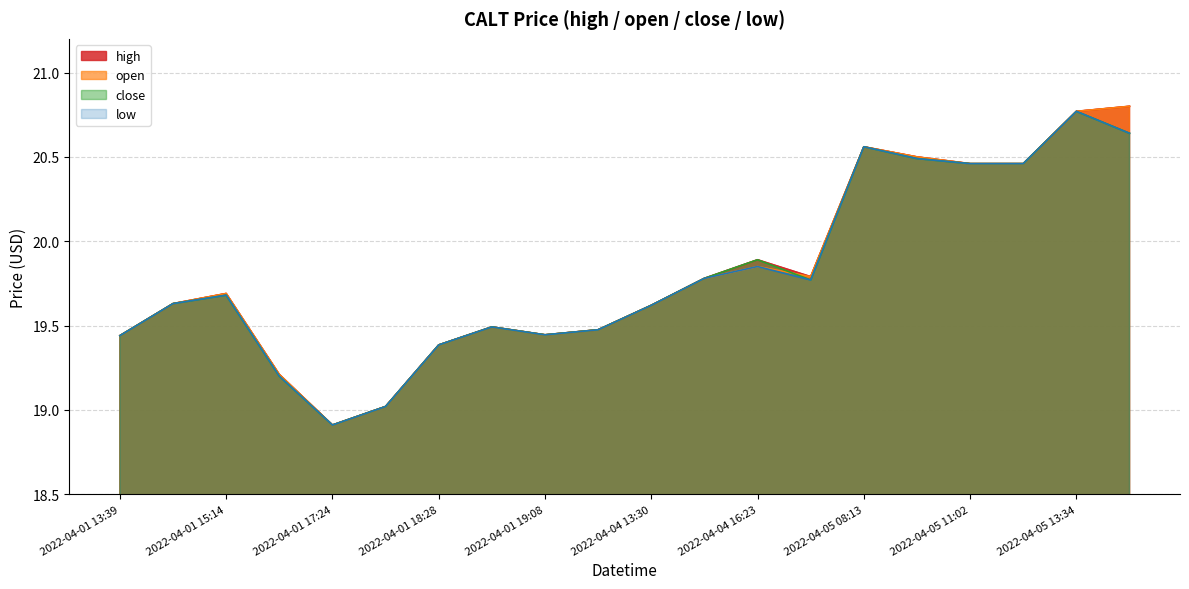

How many data points in open are above 19?

19